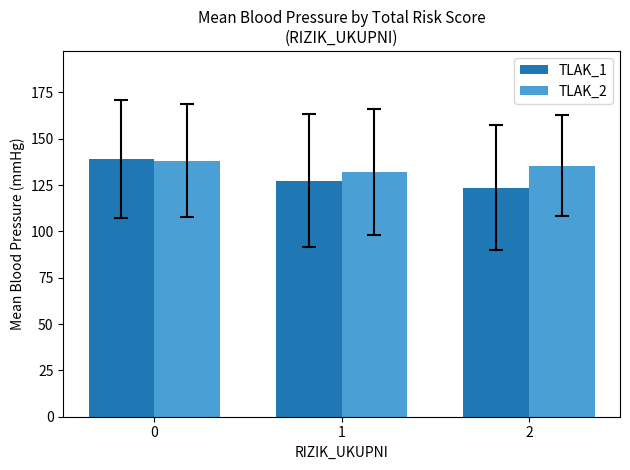

Reading left to right, what are all the values shown in this chart?

TLAK_1: 139.1	127.4	123.5
TLAK_2: 138.2	132.2	135.5